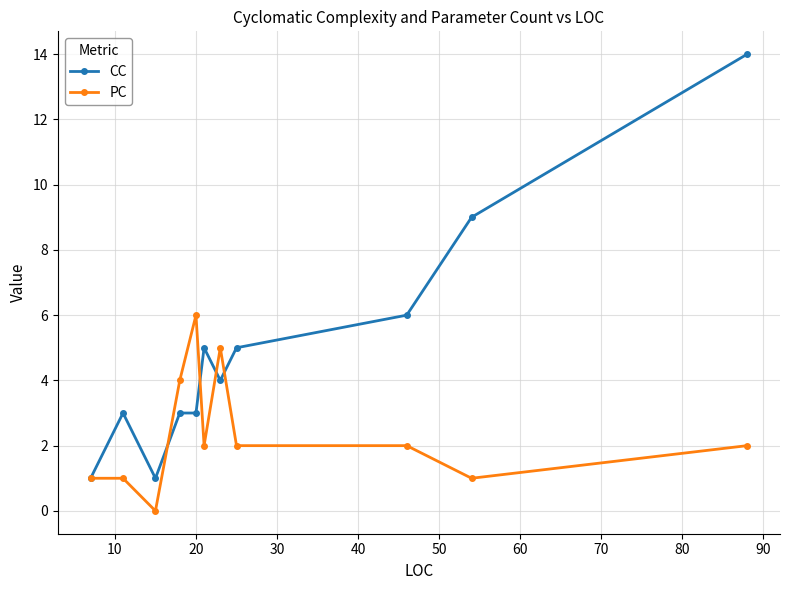

List the series in order of their peak value, highest first.

CC, PC